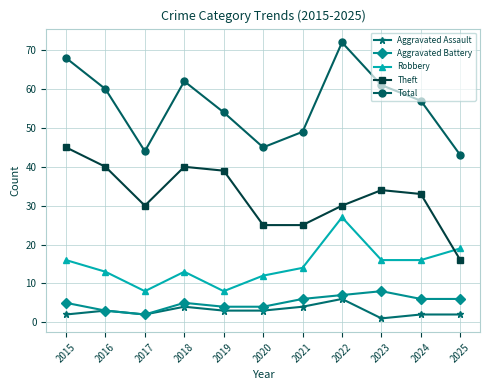

Between 2017 and 2024, which series saw the biggest shift?

Total